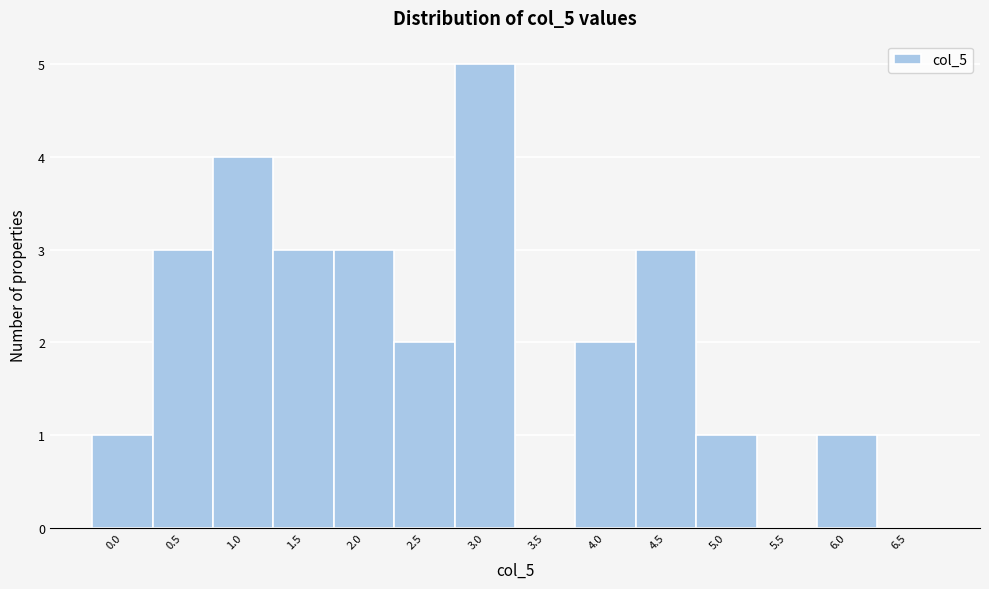

Reading left to right, transcribe all the data shown in this chart.

0.0=1	0.5=3	1.0=4	1.5=3	2.0=3	2.5=2	3.0=5	3.5=0	4.0=2	4.5=3	5.0=1	5.5=0	6.0=1	6.5=0